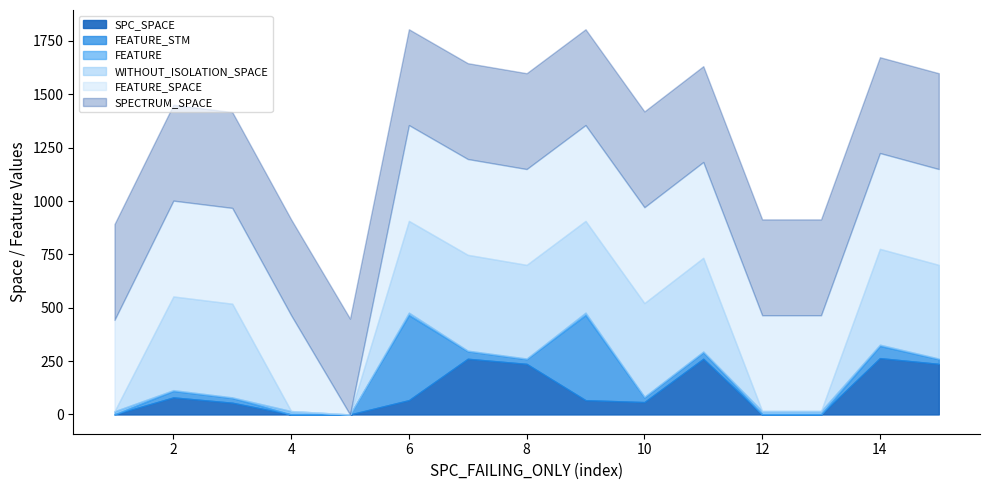

What are all the series names shown in the legend?

SPC_SPACE, FEATURE_STM, FEATURE, WITHOUT_ISOLATION_SPACE, FEATURE_SPACE, SPECTRUM_SPACE